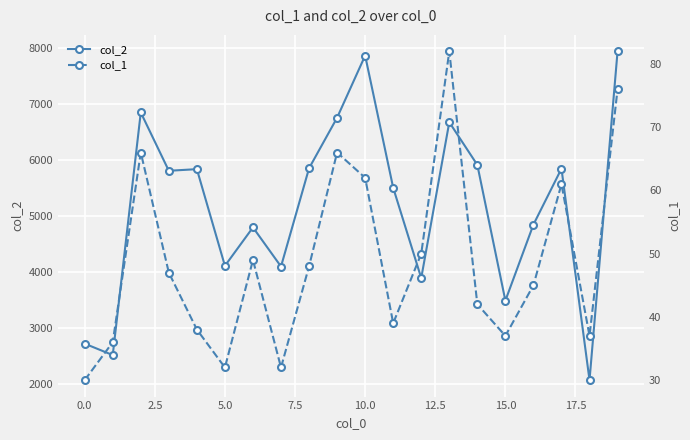

What is the label of the 12th point from the left?

11